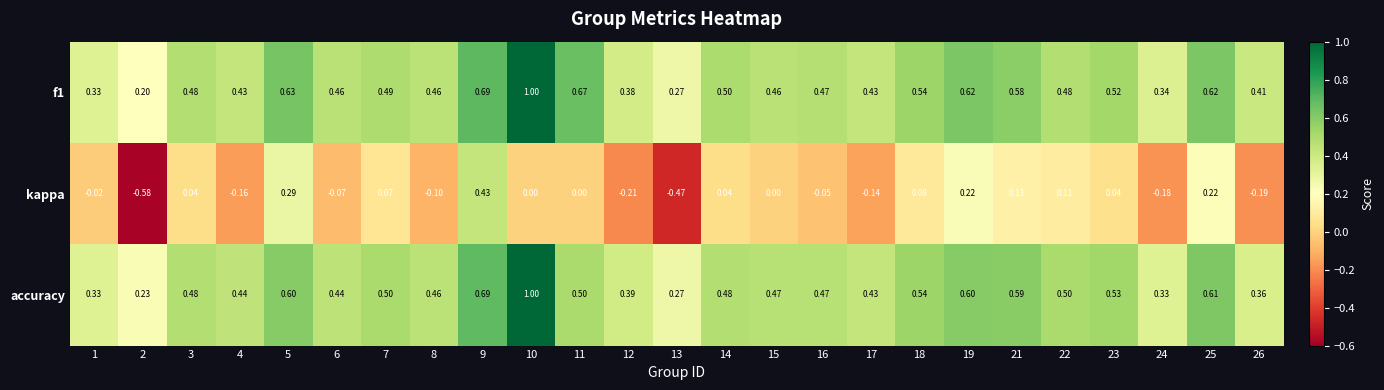

Is the value of f1 at 24 greater than the value of accuracy at 6?

No